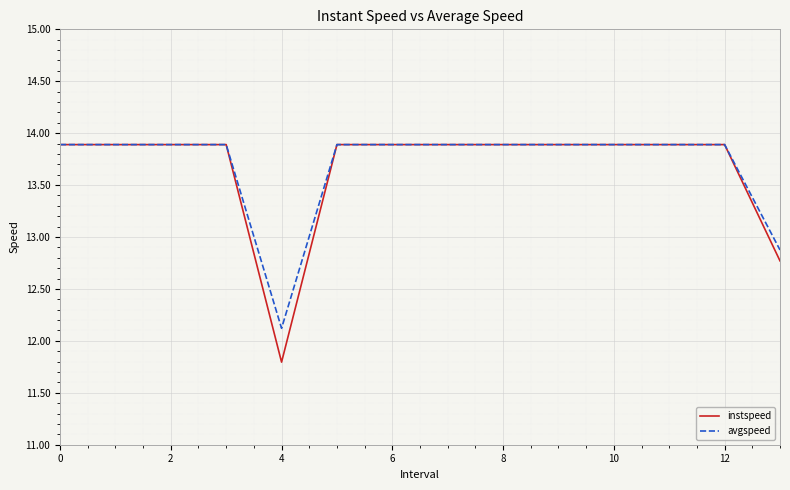

Which series has the largest range (max minus min)?

instspeed